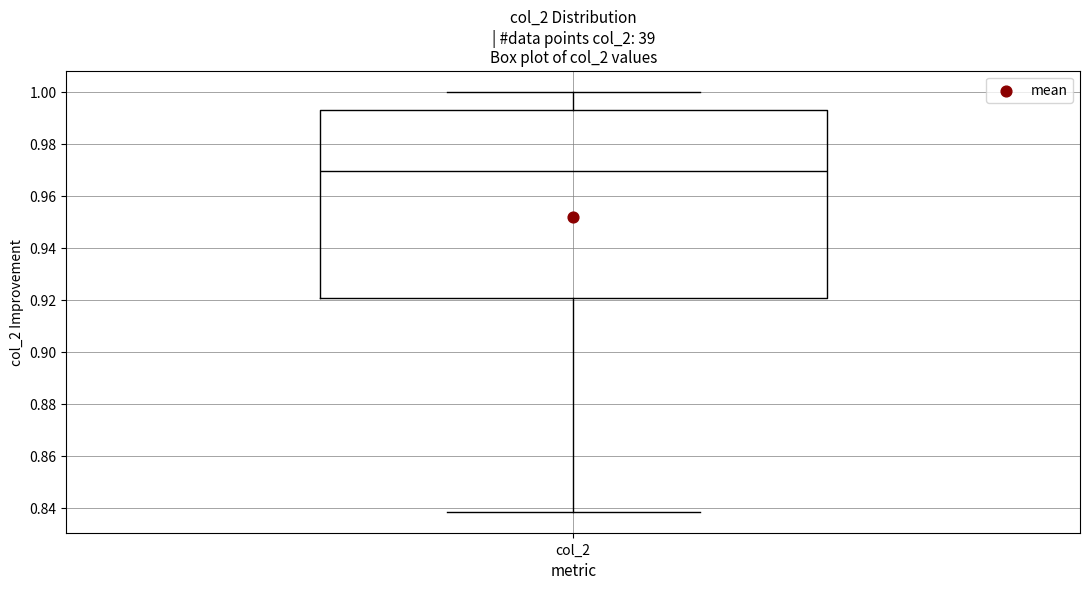

Where does the lower whisker of the box for col_2 end on the y-axis? The values are not printed on the chart, so give them approximately, as read against the axis.

0.838